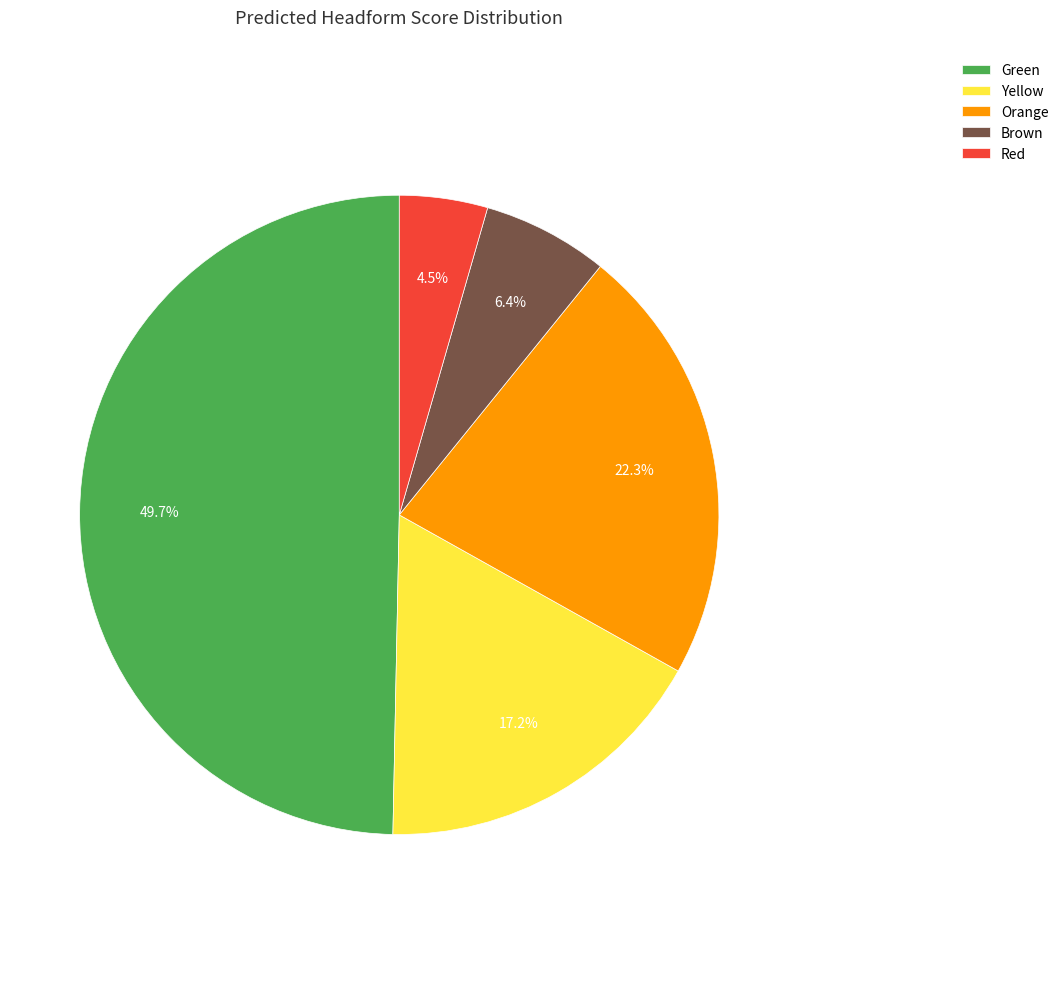

How many segments does this pie chart have?

5